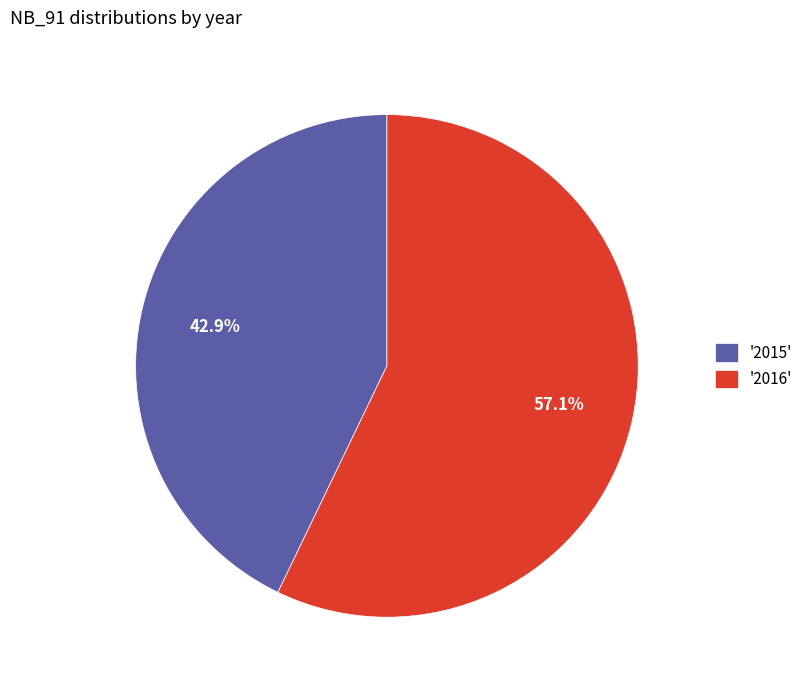

Do '2016' and '2015' together represent more than half of the pie?

Yes